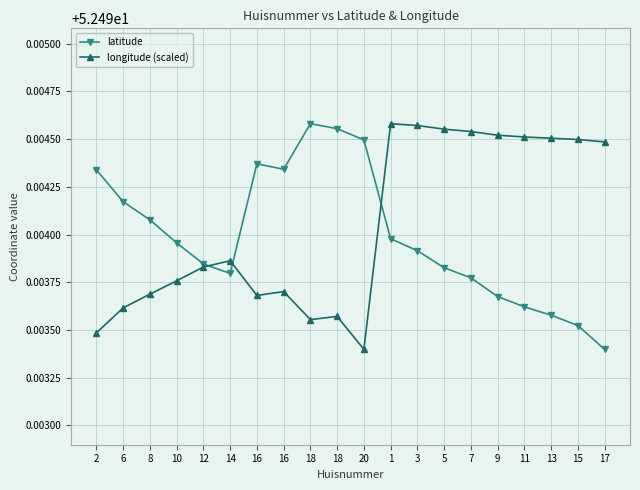

Which series ends up on top after the final intersection of longitude (scaled) and latitude?

longitude (scaled)